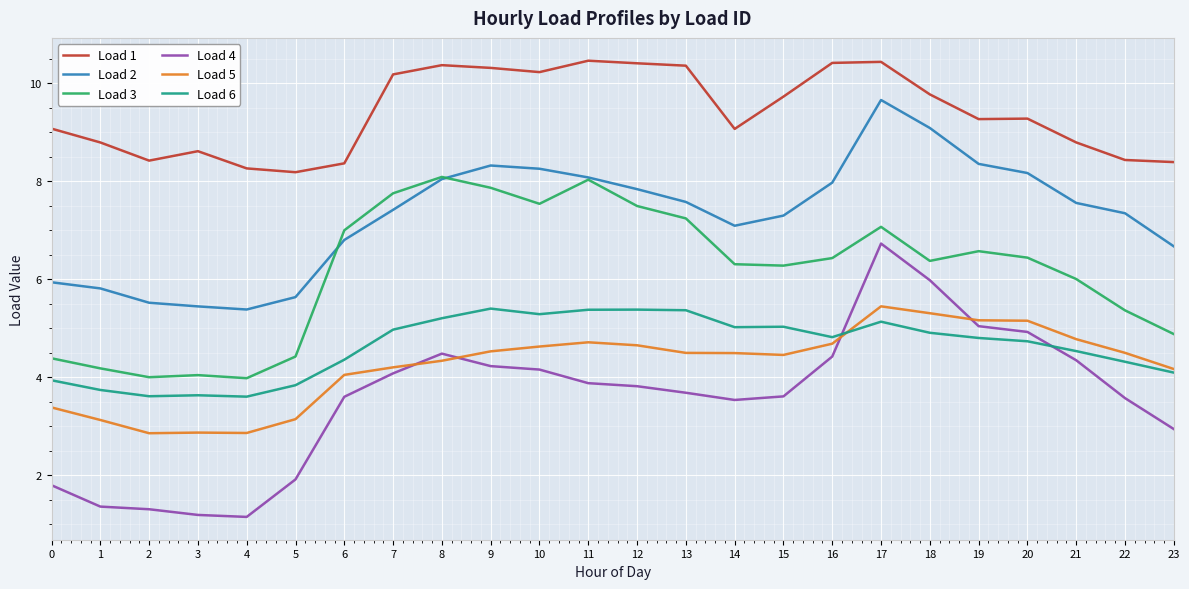

Does the chart display data point markers on the line(s)?

No